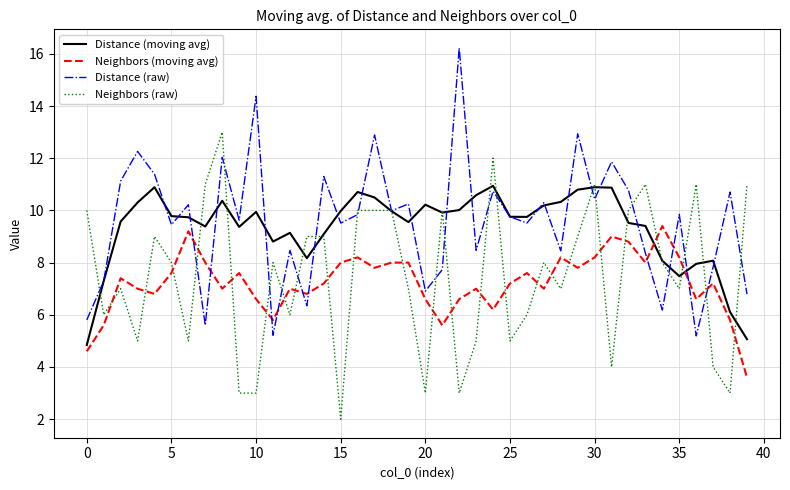

What is the greatest value displayed?

16.2